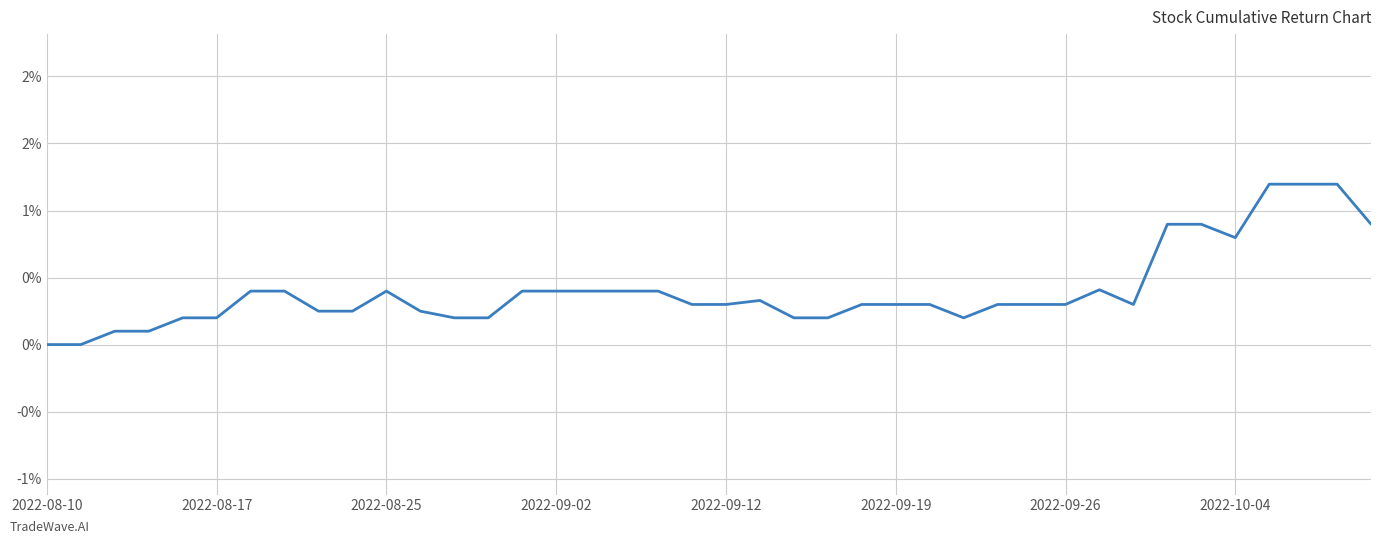

Does the chart have visible grid lines?

Yes